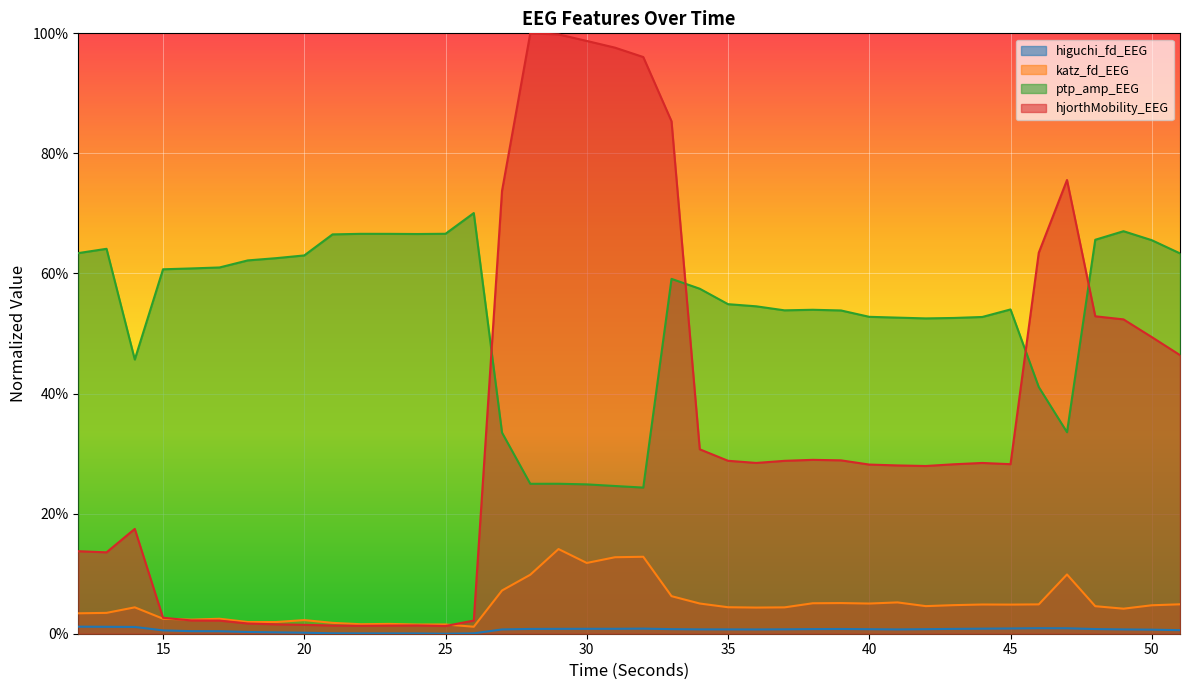

True or false: higuchi_fd_EEG has a value of 0.0 at 33.

False